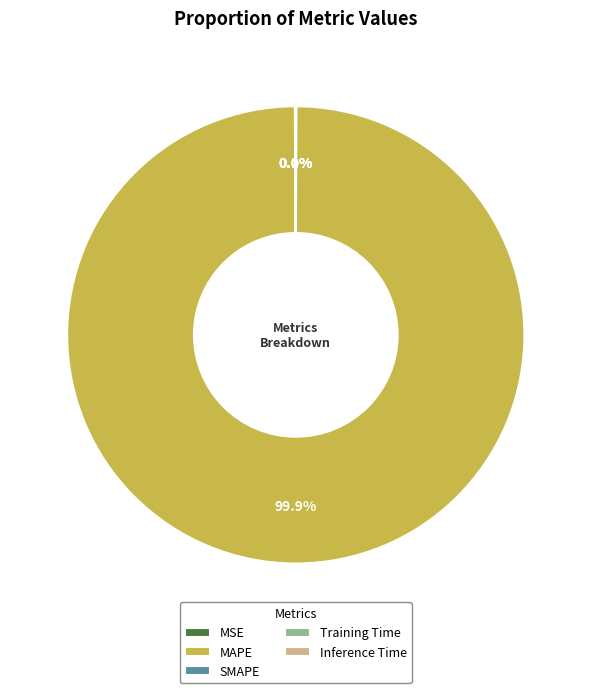

Is there any slice that represents more than half of the pie?

Yes